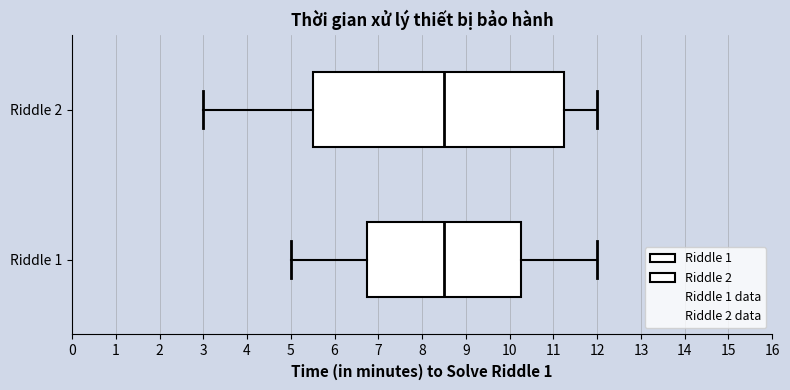

Reading bottom to top, transcribe this box plot: for each box, give where its median line is, the range the box spans, and where its two whiskers end, as read against the x-axis. The values are not printed on the chart, so give them approximately, as read against the axis.

Riddle 1: median 8.5, box 6.8 to 10.3, whiskers 5.0 to 12.0
Riddle 2: median 8.5, box 5.5 to 11.3, whiskers 3.0 to 12.0